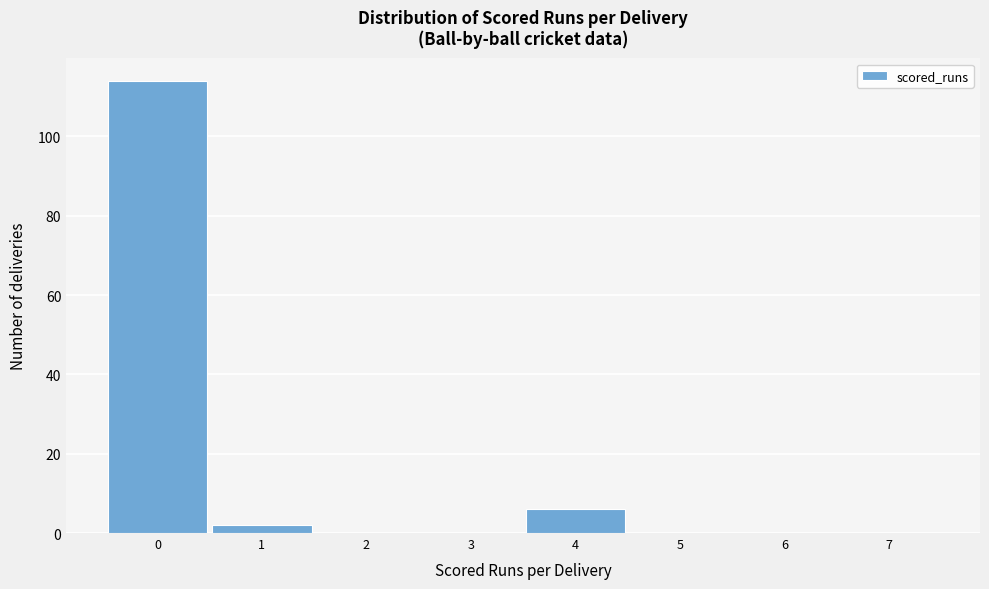

How tall is the bar that spans 0.5 to 1.5 on the x-axis? The values are not printed on the chart, so give them approximately, as read against the axis.

2